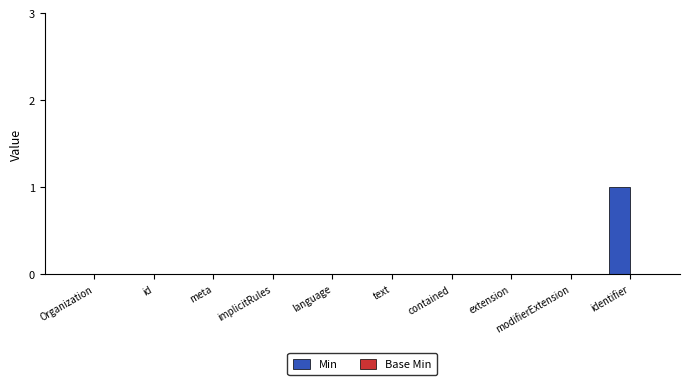

Which label corresponds to the largest value in the chart?

identifier